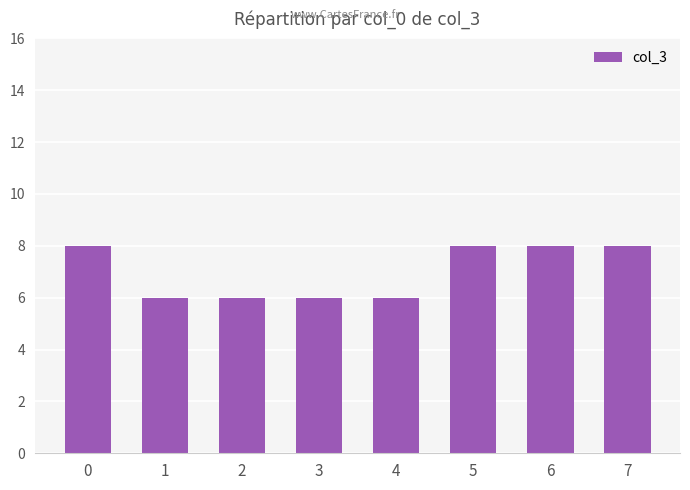

What is the value of the 1st bar from the left?

8